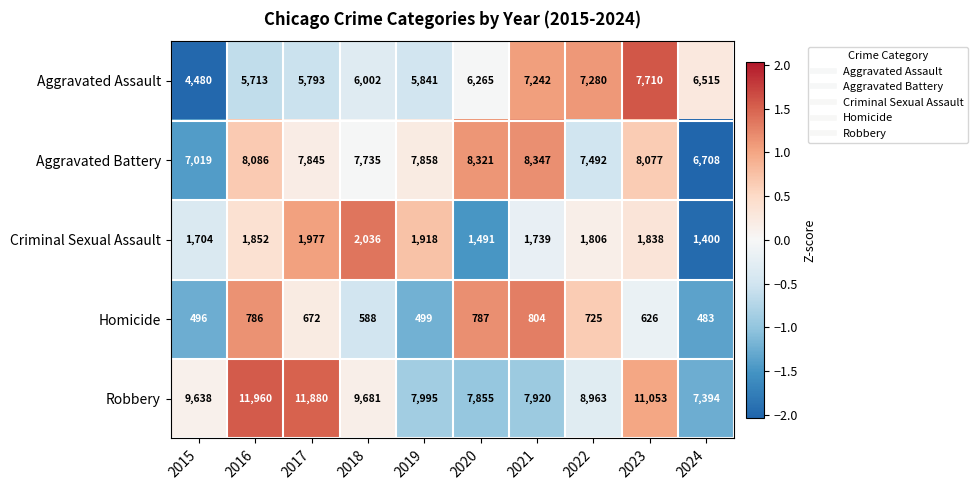

The Aggravated Battery series shows 1581 at 2017. True or false?

False